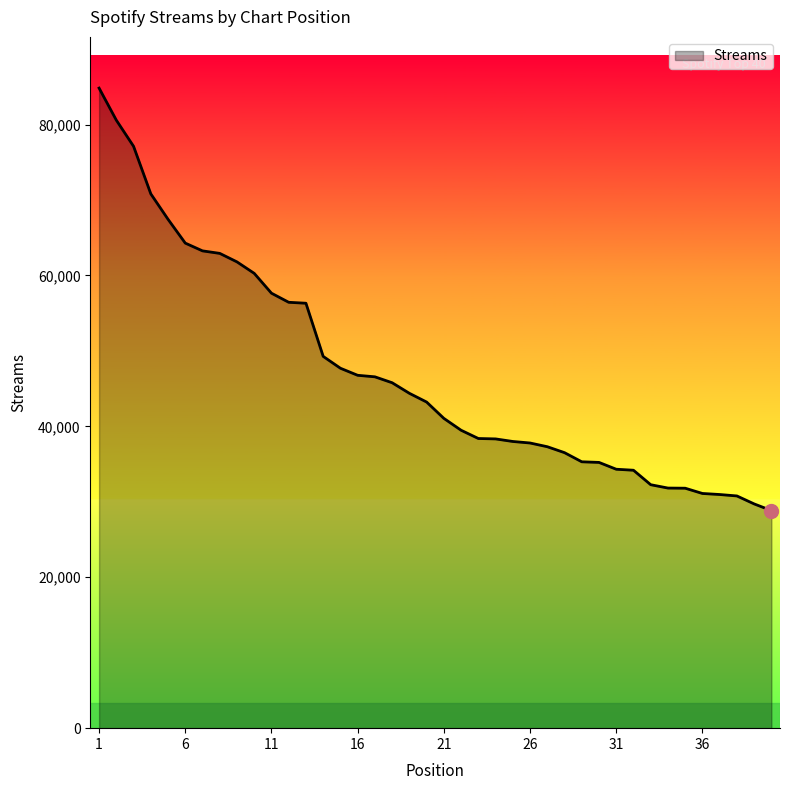

What is the greatest value displayed?

84834